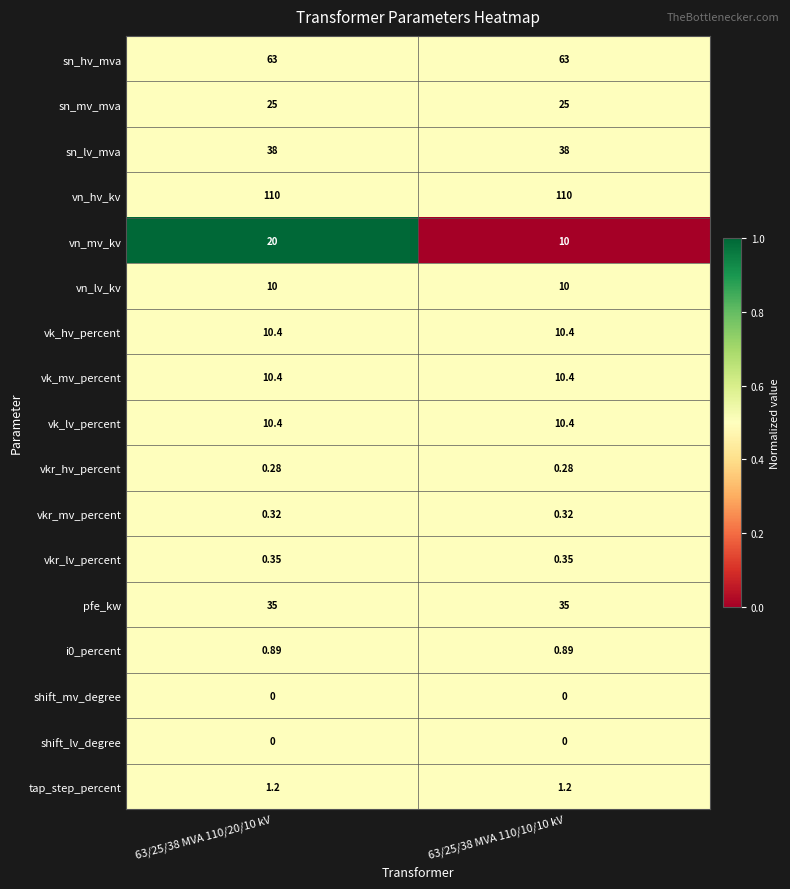

Is the value of shift_lv_degree at 63/25/38 MVA 110/10/10 kV greater than the value of tap_step_percent at 63/25/38 MVA 110/10/10 kV?

No